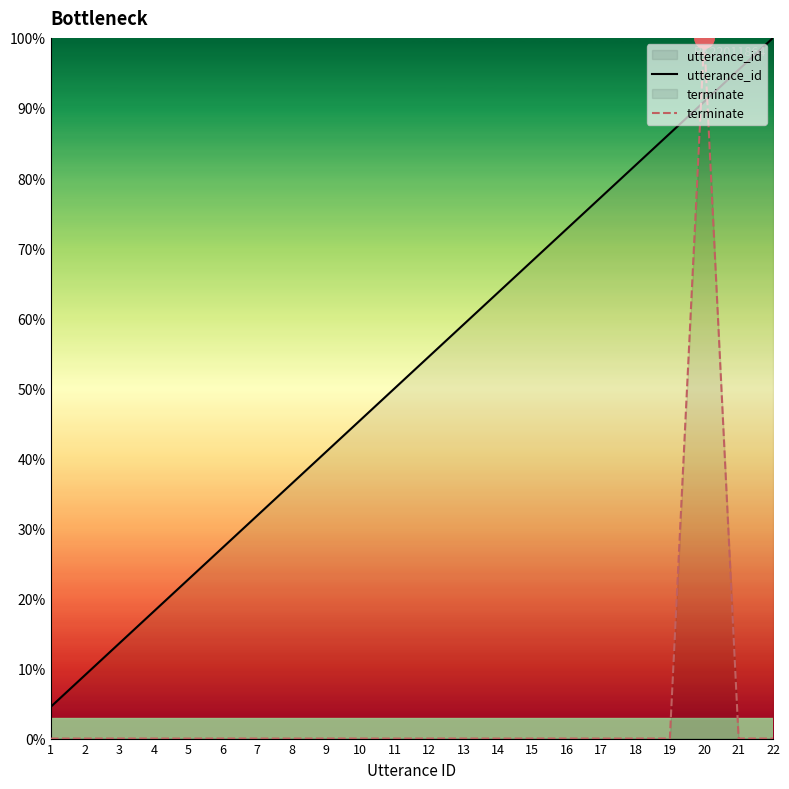

At which category does terminate reach its first local peak?

20